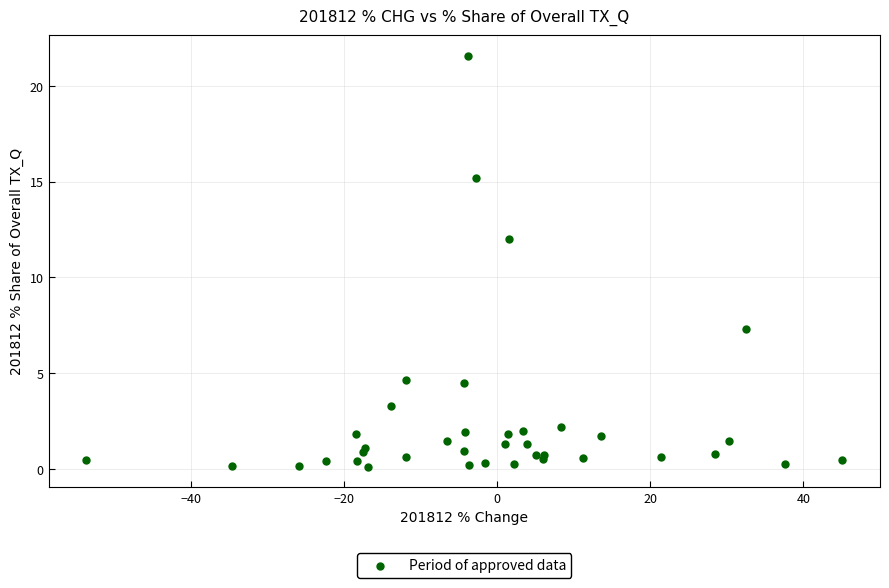

What Y value in the scatter plot is closest to 10?

12.0